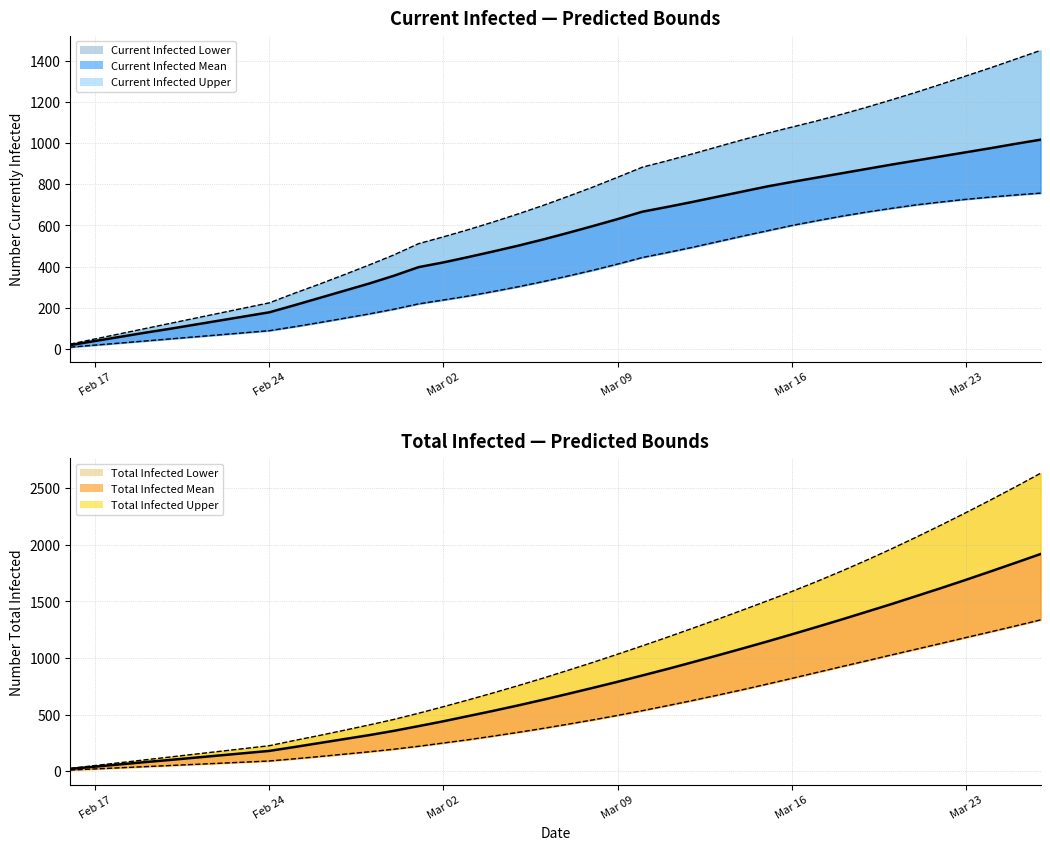

What is the highest value of the predicted_total_infected_mean series?

1919